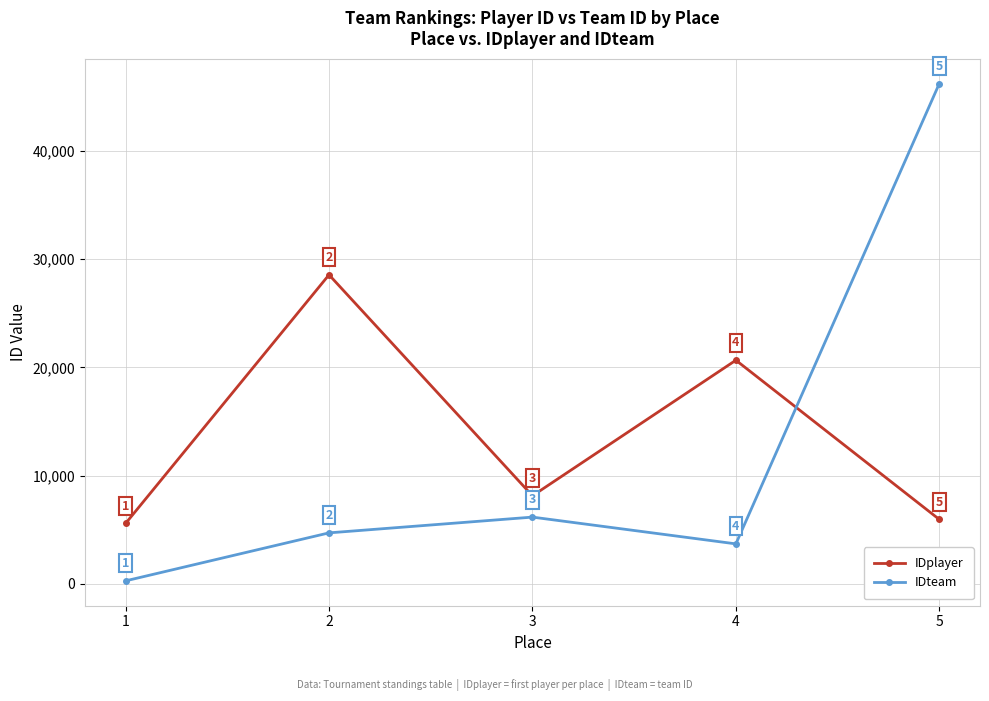

What is the difference between the highest and lowest values at 5?

40281